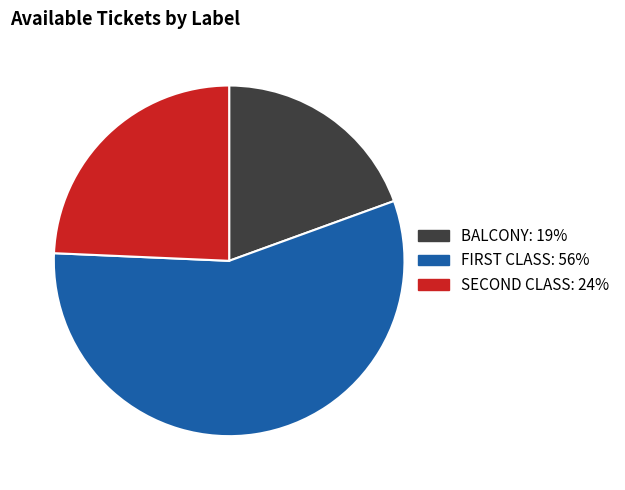

What is the smallest slice in the pie chart?

BALCONY